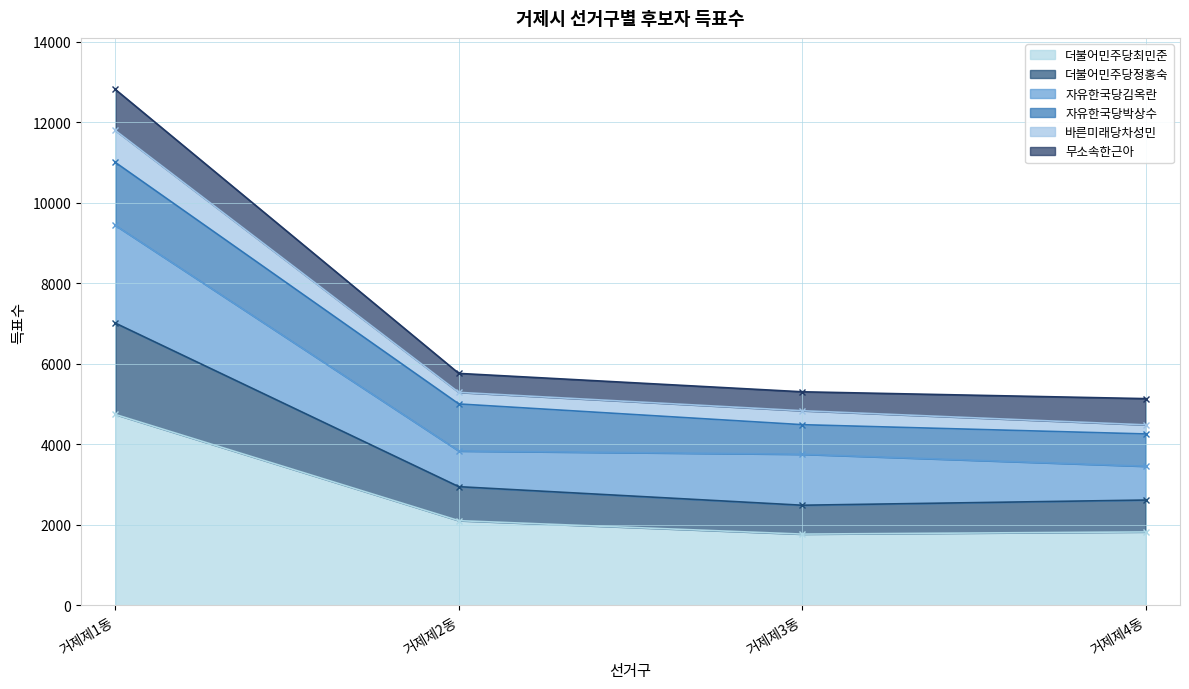

What is the value of the 더불어민주당최민준 point at the 1st from the left?

4739